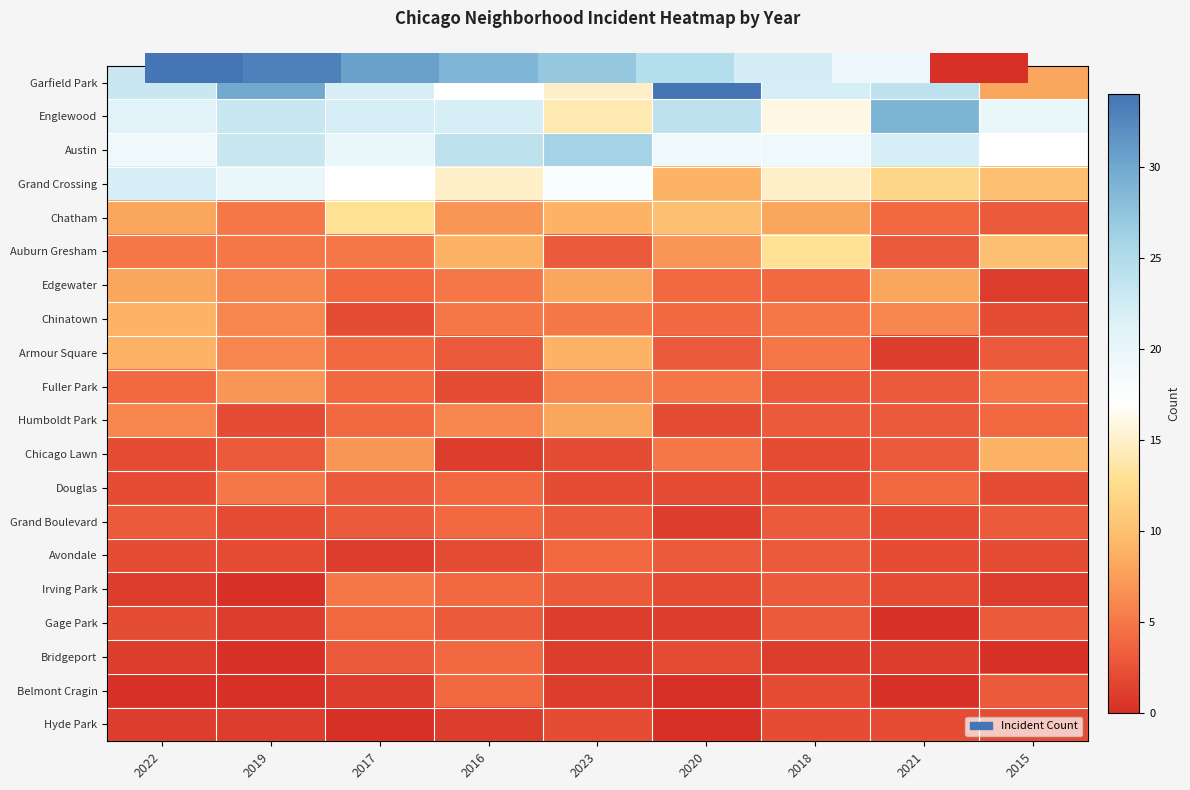

How many series are shown in this chart?

20